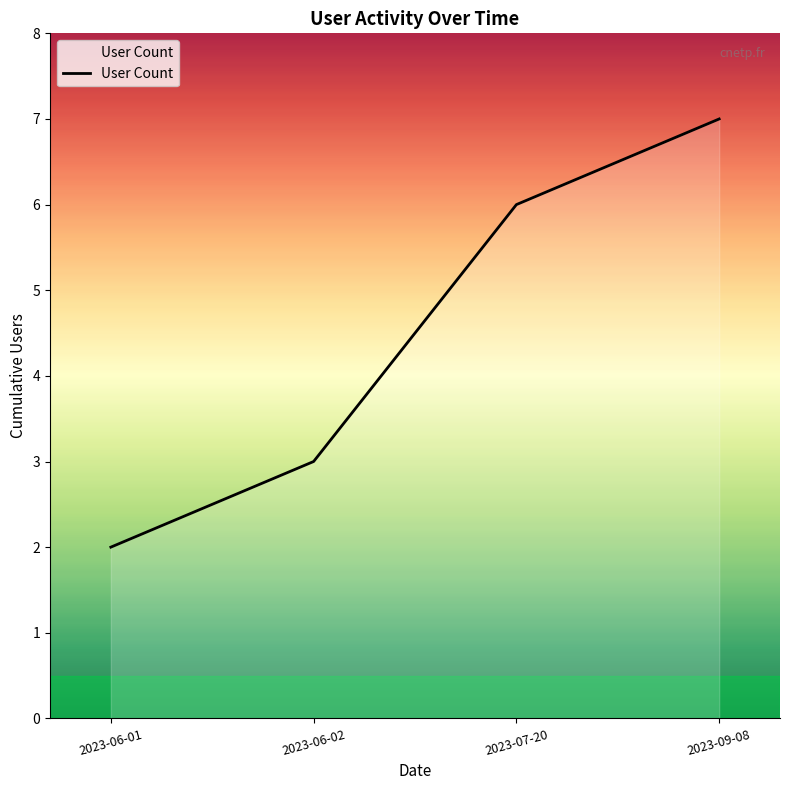

At which category does the chart reach its peak across all series?

2023-09-08